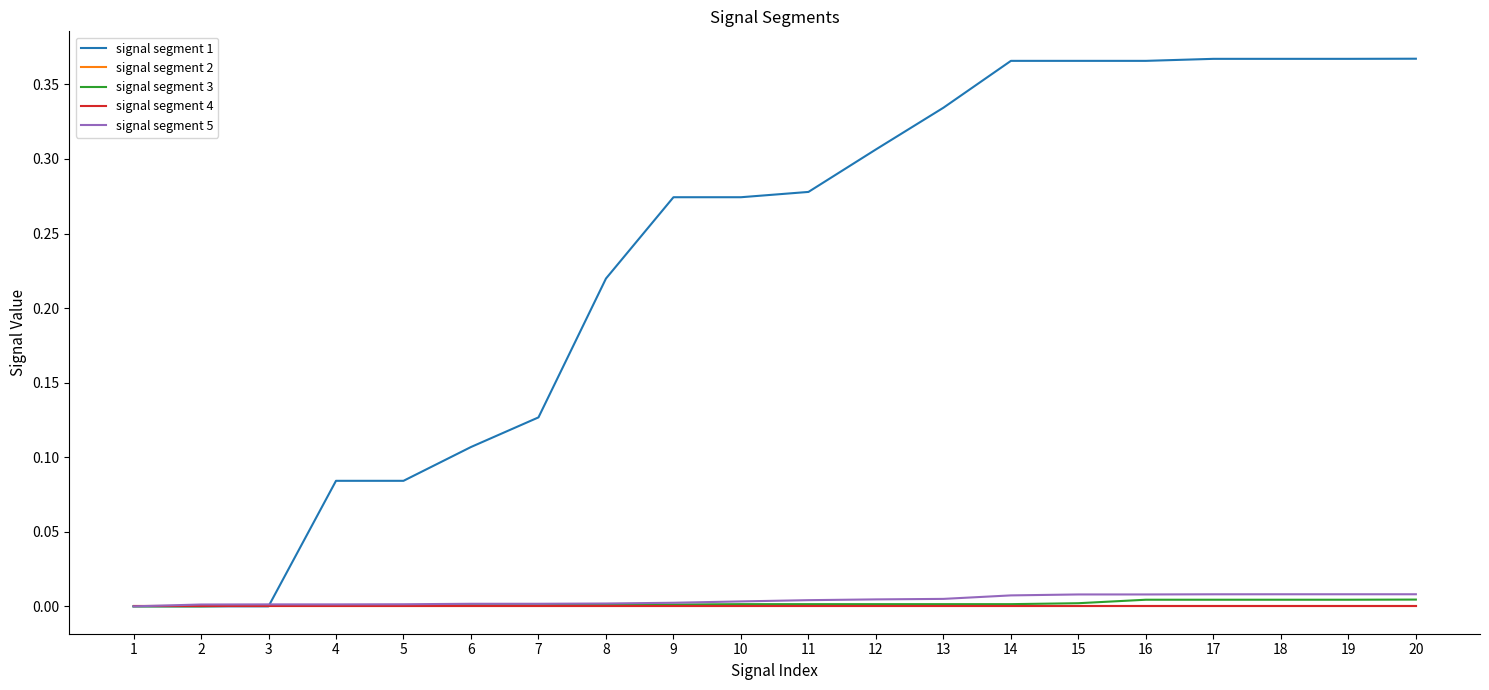

How many lines are shown in the chart?

5